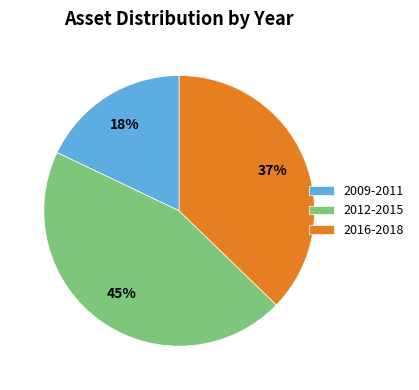

What is the ratio of the value at 2012-2015 to the value at 2016-2018?

1.2